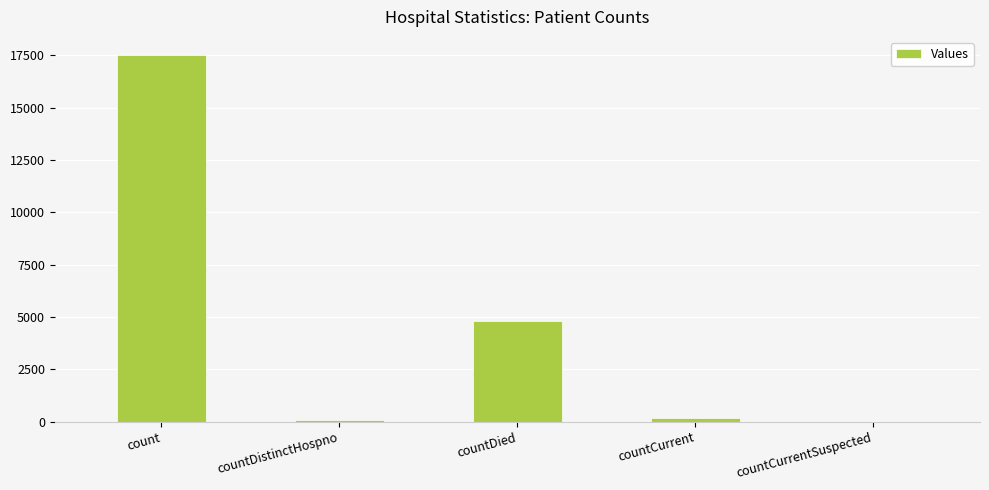

At which label is the value closest to 8751?

countDied